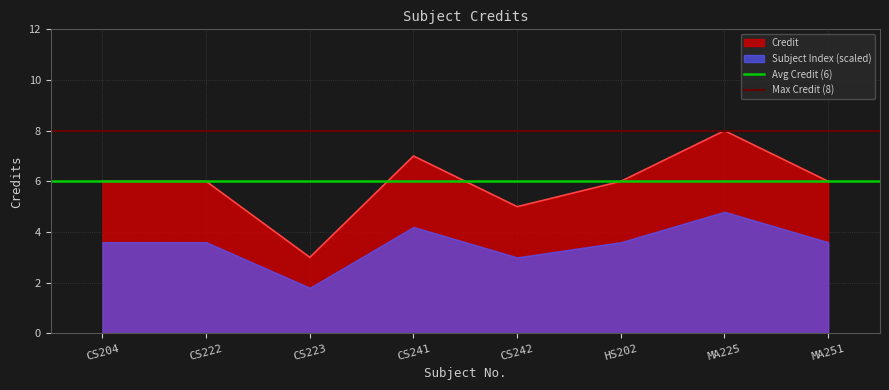

Is it true that Credit equals 8 at CS242?

False